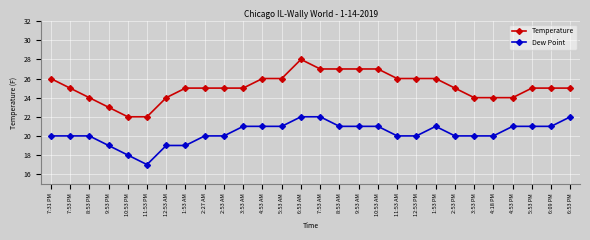

Reading right to left, extract all data points from this chart.

Temperature: 6:53 PM=25	6:09 PM=25	5:53 PM=25	4:53 PM=24	4:18 PM=24	3:53 PM=24	2:53 PM=25	1:53 PM=26	12:53 PM=26	11:53 AM=26	10:53 AM=27	9:53 AM=27	8:53 AM=27	7:53 AM=27	6:53 AM=28	5:53 AM=26	4:53 AM=26	3:53 AM=25	2:53 AM=25	2:27 AM=25	1:53 AM=25	12:53 AM=24	11:53 PM=22	10:53 PM=22	9:53 PM=23	8:53 PM=24	7:53 PM=25	7:31 PM=26
Dew Point: 6:53 PM=22	6:09 PM=21	5:53 PM=21	4:53 PM=21	4:18 PM=20	3:53 PM=20	2:53 PM=20	1:53 PM=21	12:53 PM=20	11:53 AM=20	10:53 AM=21	9:53 AM=21	8:53 AM=21	7:53 AM=22	6:53 AM=22	5:53 AM=21	4:53 AM=21	3:53 AM=21	2:53 AM=20	2:27 AM=20	1:53 AM=19	12:53 AM=19	11:53 PM=17	10:53 PM=18	9:53 PM=19	8:53 PM=20	7:53 PM=20	7:31 PM=20